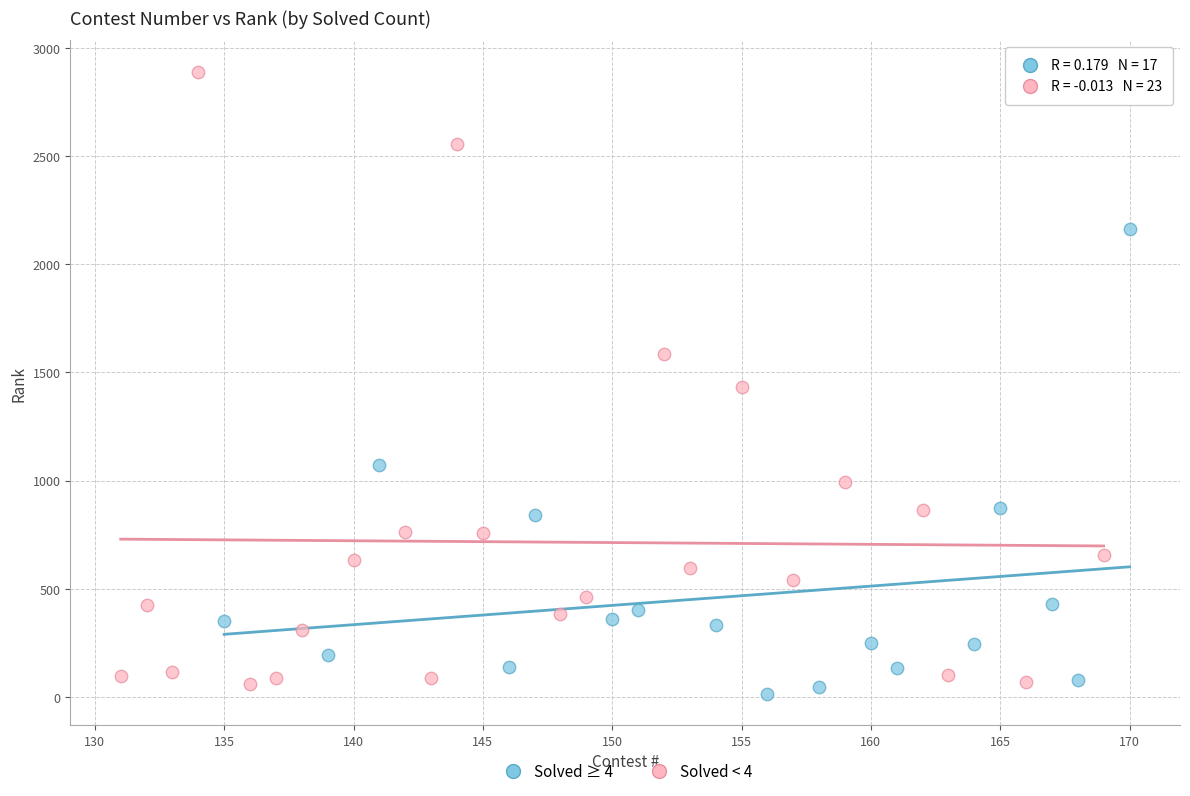

Which series has the widest spread of Y values?

Solved < 4